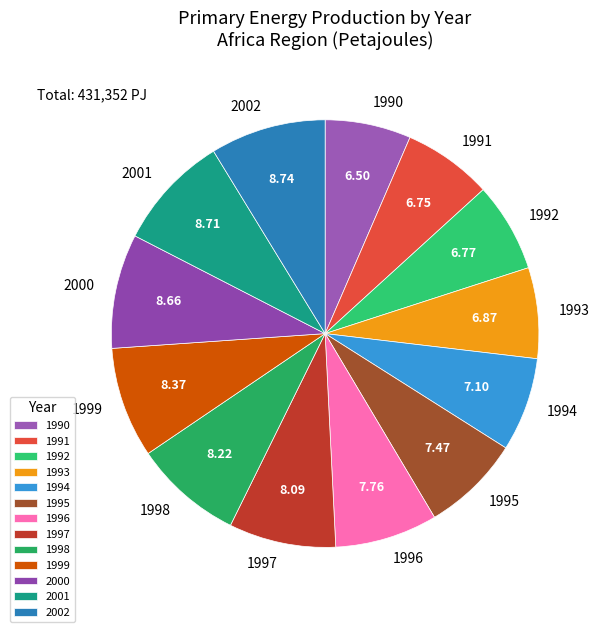

Is there a majority slice in this chart?

No